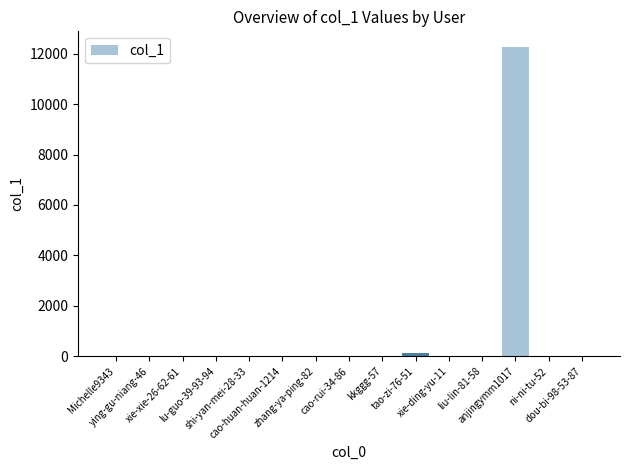

How many data points does each series have?

15